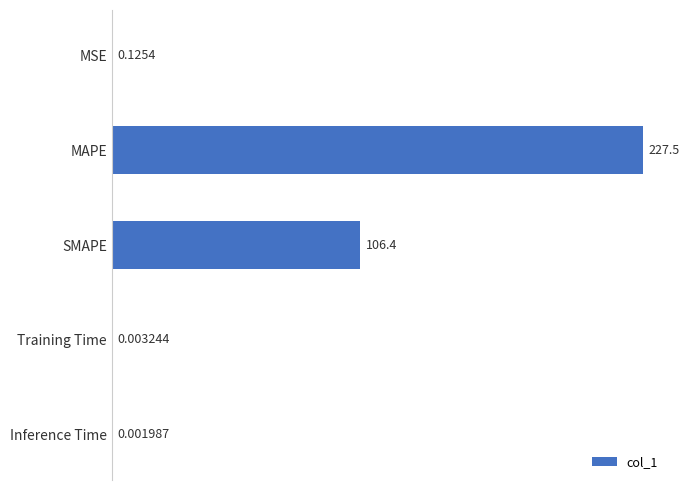

At which label is the value closest to 113?

SMAPE